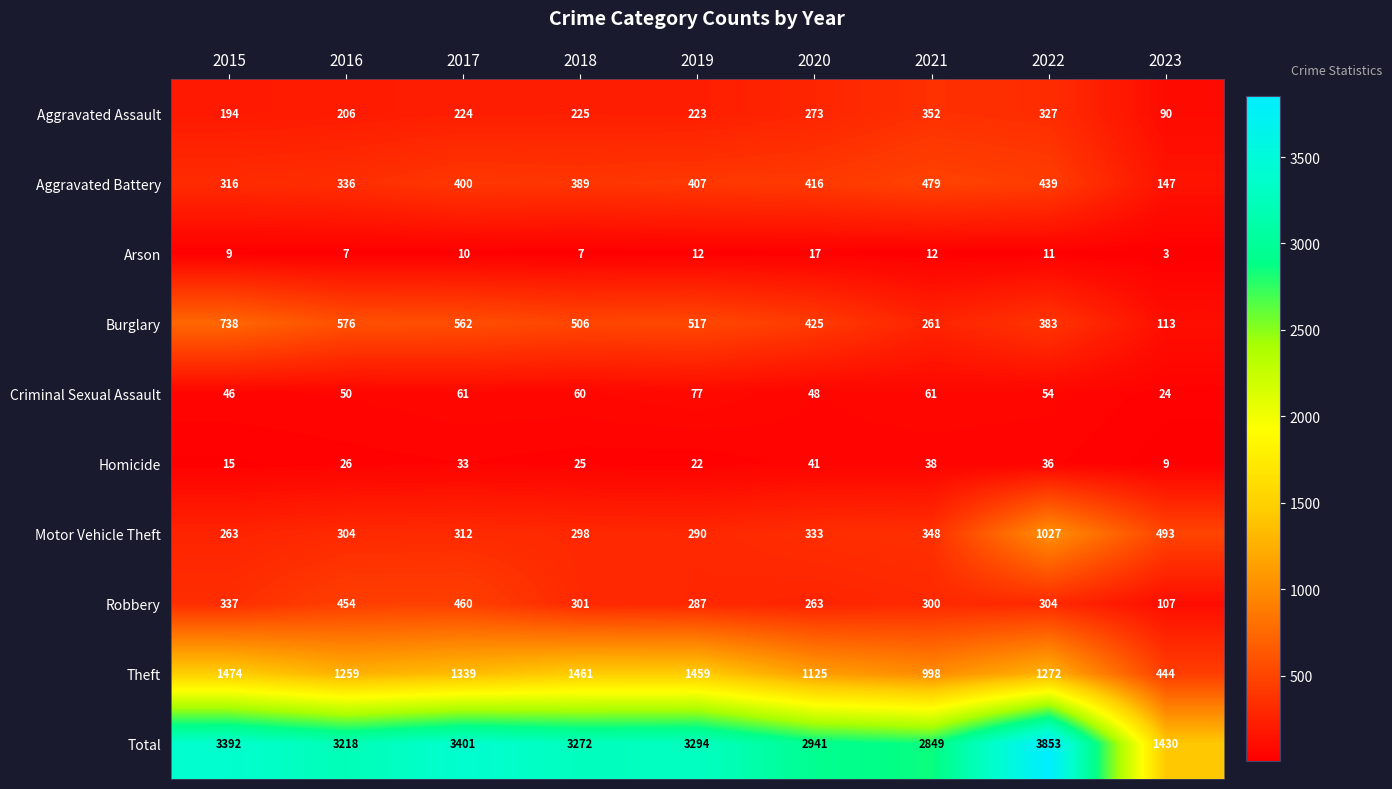

What is the minimum value shown in the chart?

3